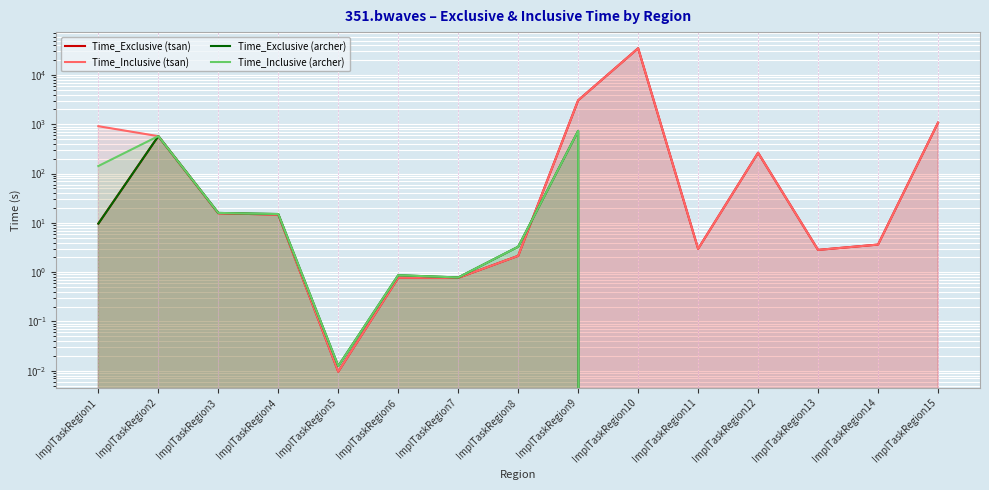

Reading left to right, transcribe all the data shown in this chart.

Time_Exclusive (tsan): ImplTaskRegion1=9.7	ImplTaskRegion2=573.7	ImplTaskRegion3=15.7	ImplTaskRegion4=14.7	ImplTaskRegion5=0.0	ImplTaskRegion6=0.8	ImplTaskRegion7=0.8	ImplTaskRegion8=2.1	ImplTaskRegion9=3059.8	ImplTaskRegion10=34790.3	ImplTaskRegion11=3.0	ImplTaskRegion12=264.4	ImplTaskRegion13=2.8	ImplTaskRegion14=3.6	ImplTaskRegion15=1077.6
Time_Inclusive (tsan): ImplTaskRegion1=914.6	ImplTaskRegion2=573.7	ImplTaskRegion3=15.7	ImplTaskRegion4=14.7	ImplTaskRegion5=0.0	ImplTaskRegion6=0.8	ImplTaskRegion7=0.8	ImplTaskRegion8=2.1	ImplTaskRegion9=3059.8	ImplTaskRegion10=34790.3	ImplTaskRegion11=3.0	ImplTaskRegion12=264.4	ImplTaskRegion13=2.8	ImplTaskRegion14=3.6	ImplTaskRegion15=1077.6
Time_Exclusive (archer): ImplTaskRegion1=9.7	ImplTaskRegion2=575.2	ImplTaskRegion3=15.9	ImplTaskRegion4=15.1	ImplTaskRegion5=0.0	ImplTaskRegion6=0.9	ImplTaskRegion7=0.8	ImplTaskRegion8=3.3	ImplTaskRegion9=735.1	ImplTaskRegion10=0.0	ImplTaskRegion11=0.0	ImplTaskRegion12=0.0	ImplTaskRegion13=0.0	ImplTaskRegion14=0.0	ImplTaskRegion15=0.0
Time_Inclusive (archer): ImplTaskRegion1=142.3	ImplTaskRegion2=575.2	ImplTaskRegion3=15.9	ImplTaskRegion4=15.1	ImplTaskRegion5=0.0	ImplTaskRegion6=0.9	ImplTaskRegion7=0.8	ImplTaskRegion8=3.3	ImplTaskRegion9=735.1	ImplTaskRegion10=0.0	ImplTaskRegion11=0.0	ImplTaskRegion12=0.0	ImplTaskRegion13=0.0	ImplTaskRegion14=0.0	ImplTaskRegion15=0.0